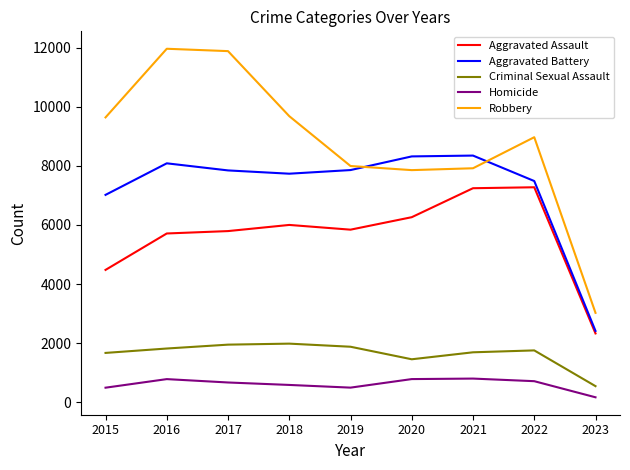

Which series has the largest range (max minus min)?

Robbery